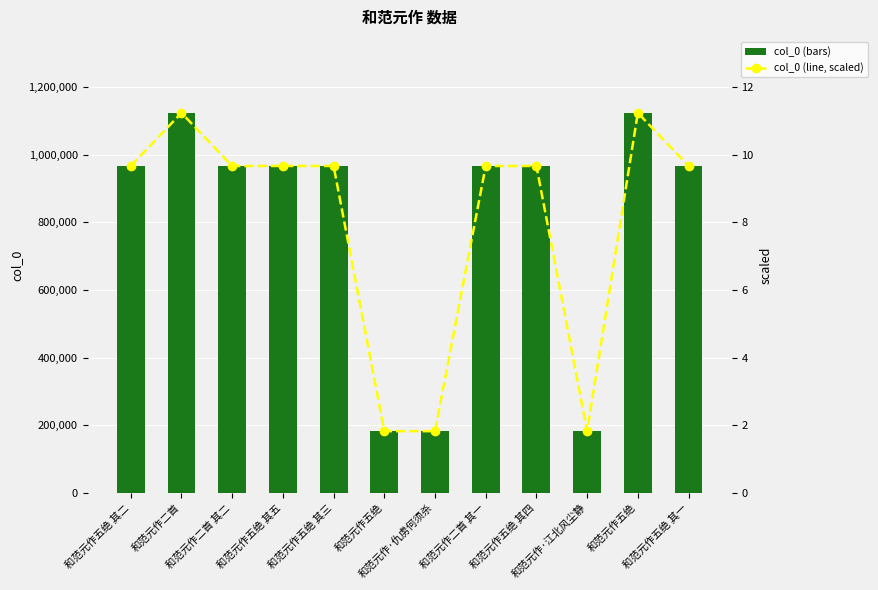

What is the difference between the highest and lowest values at 和范元作二首 其一?

966021.3